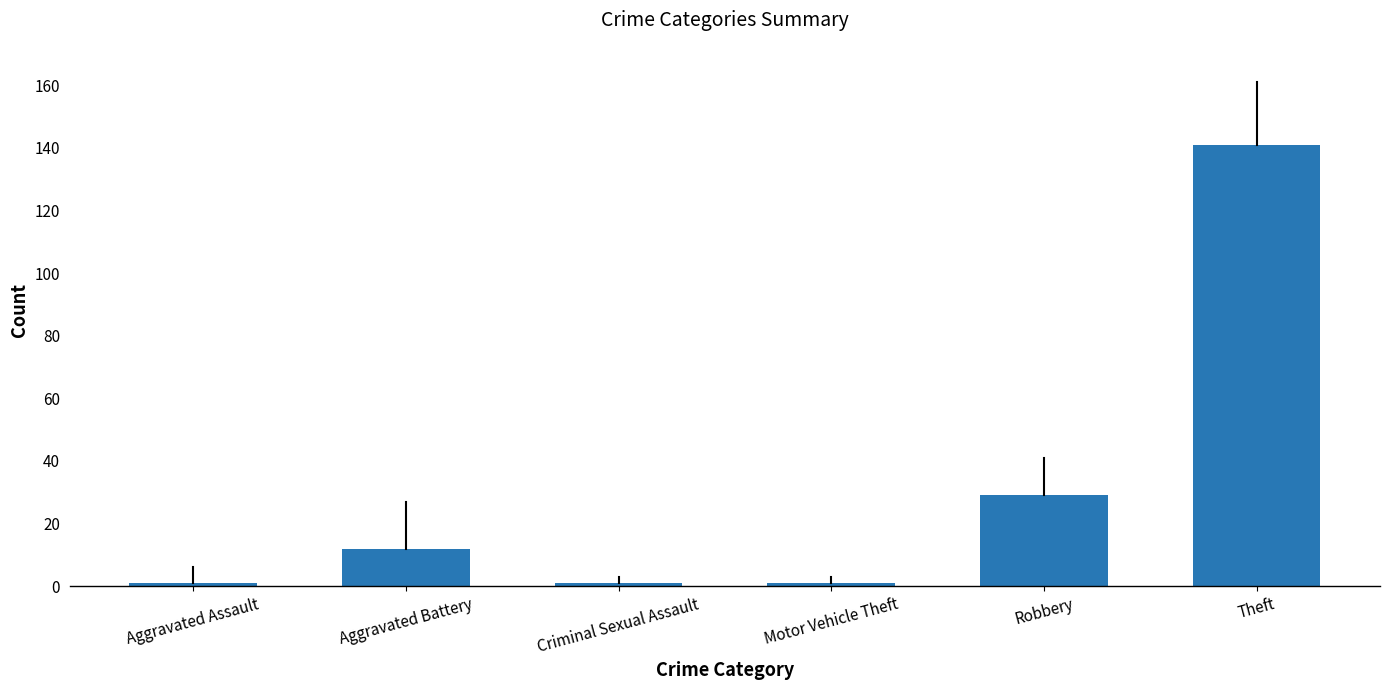

Read the value at Aggravated Battery.

12